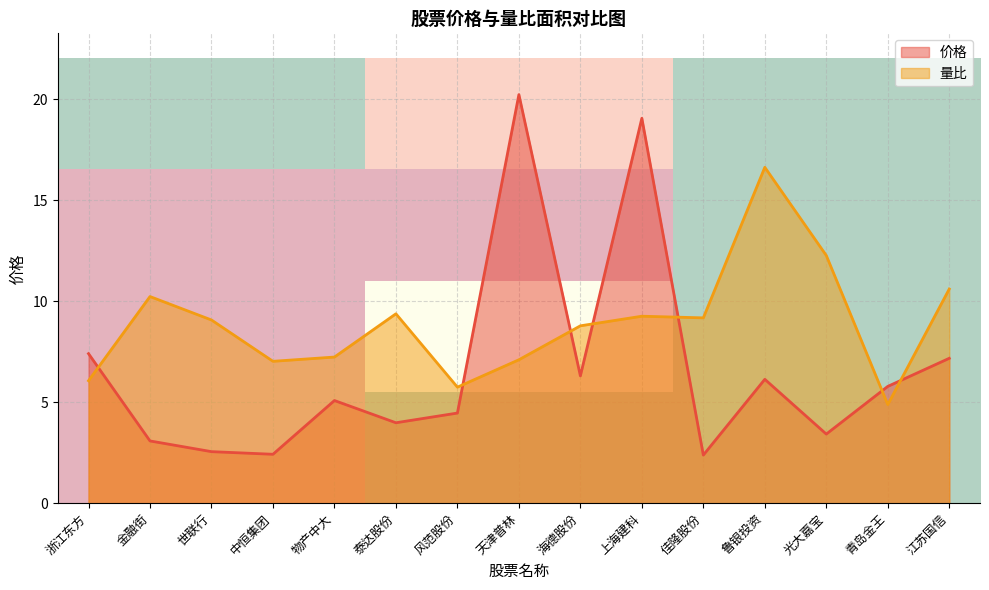

Is it true that row_3 equals 1.1 at 金融街?

False